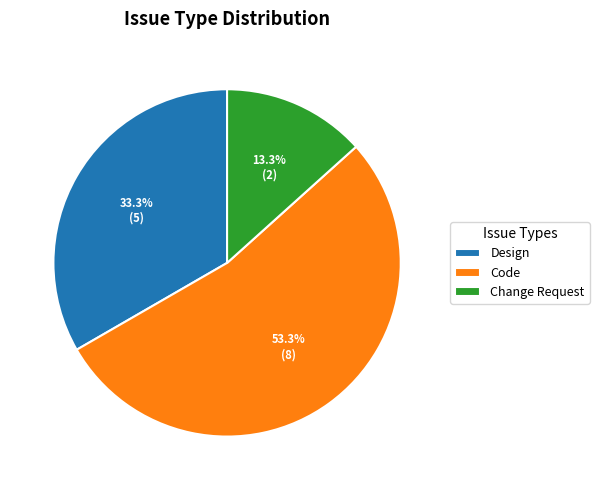

How many segments does this pie chart have?

3